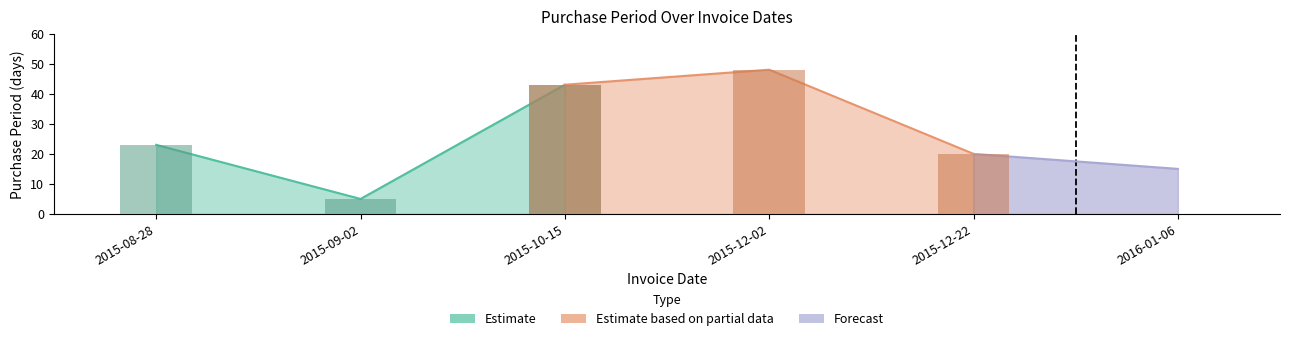

Between 2016-01-06 and 2015-12-22, which is larger?

2015-12-22